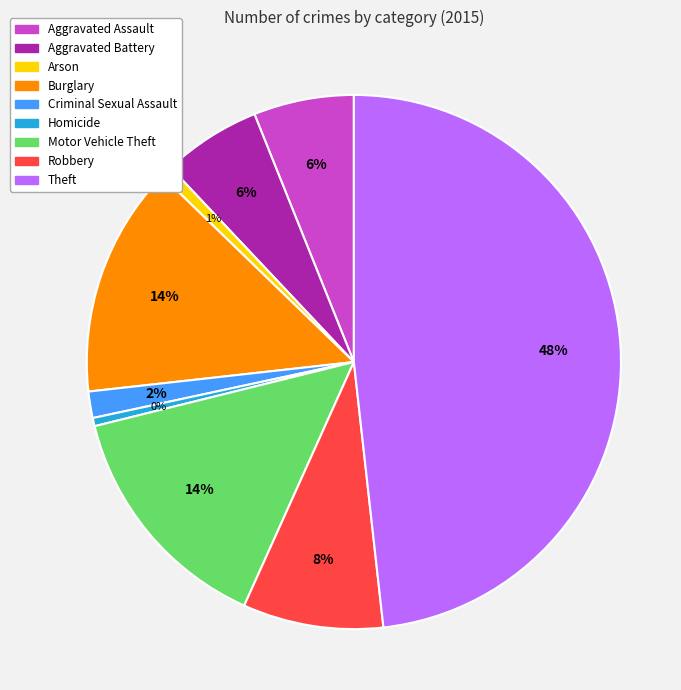

To the nearest percent, what is the average slice percentage?

11%